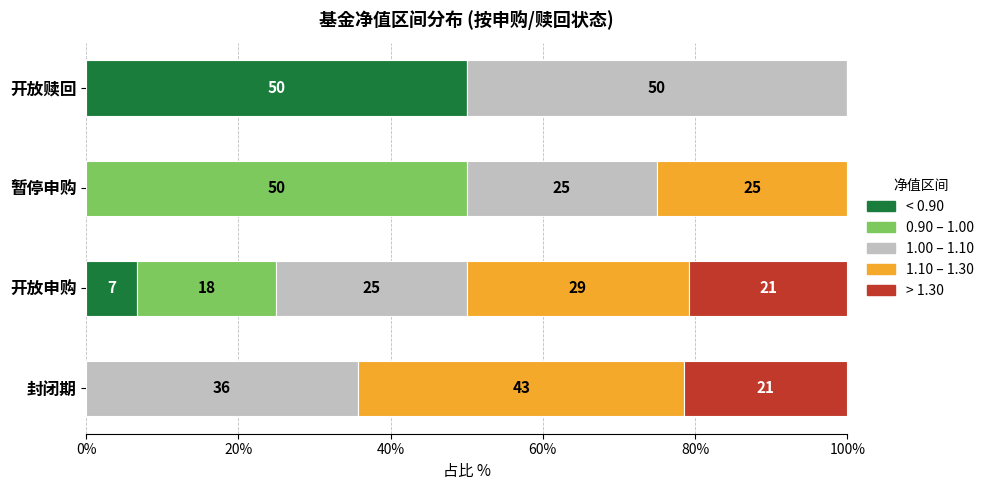

The value of < 0.90 at 开放申购 is 6.7. True or false?

True